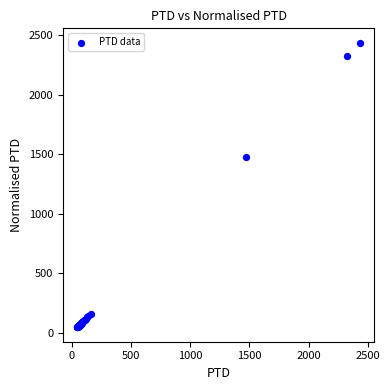

What Y value in the scatter plot is closest to 1240?

1475.2